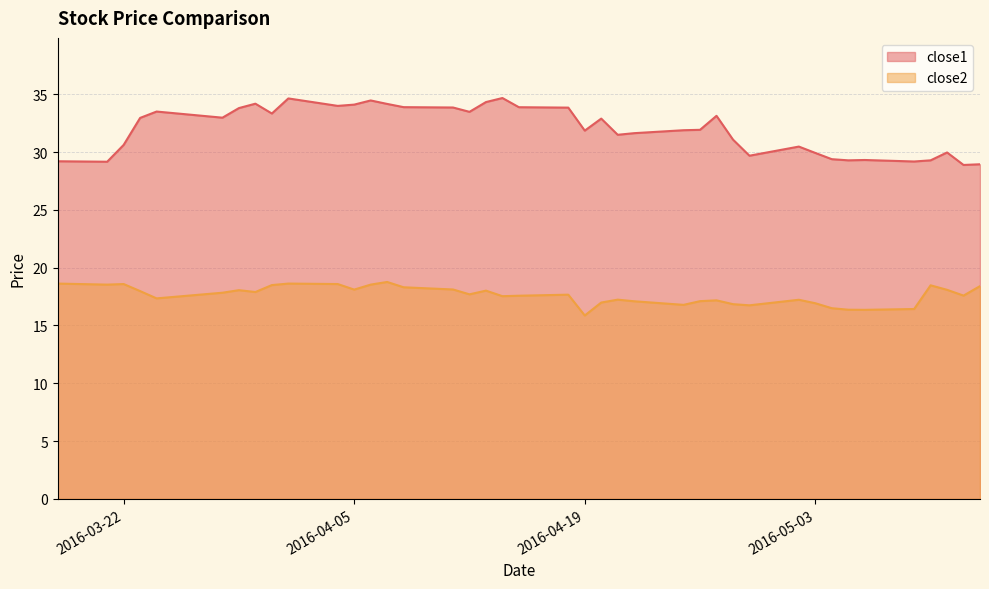

True or false: close2 and close1 intersect in this chart.

False